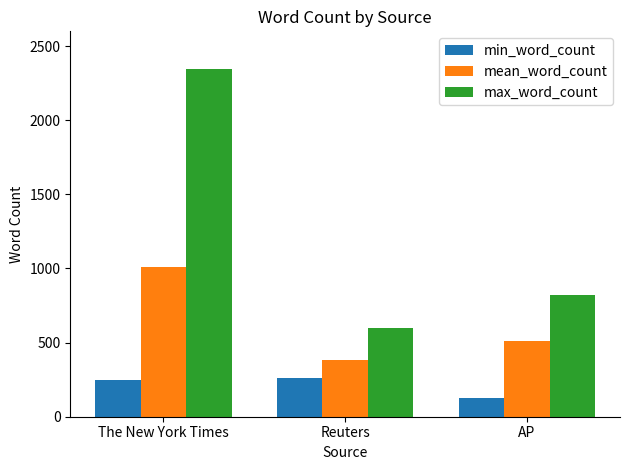

Rank the series by their maximum value, from lowest to highest.

min_word_count, mean_word_count, max_word_count